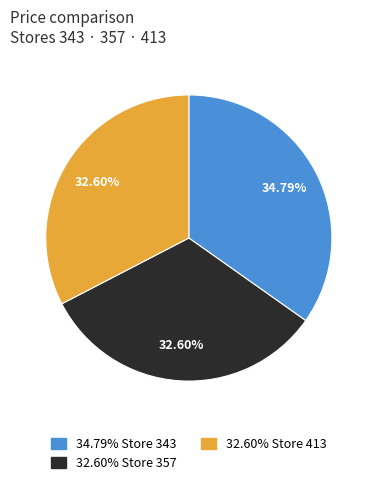

Is there a majority slice in this chart?

No